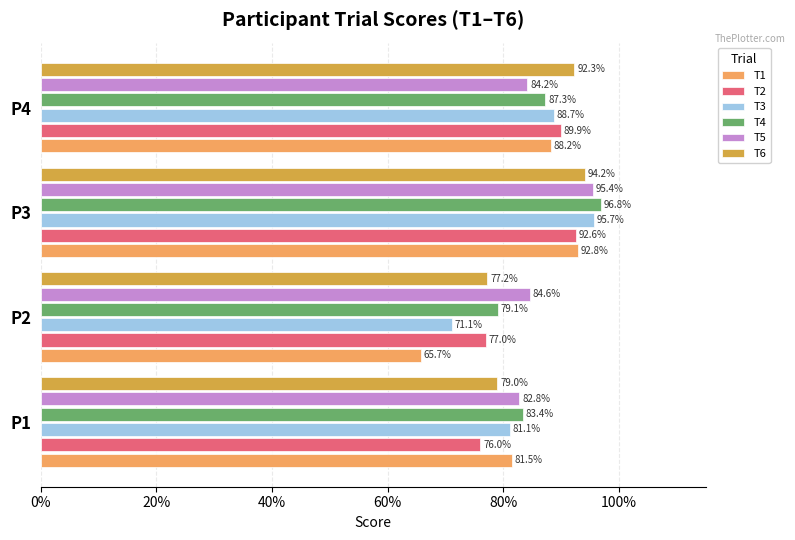

What are all the series names shown in the legend?

T1, T2, T3, T4, T5, T6